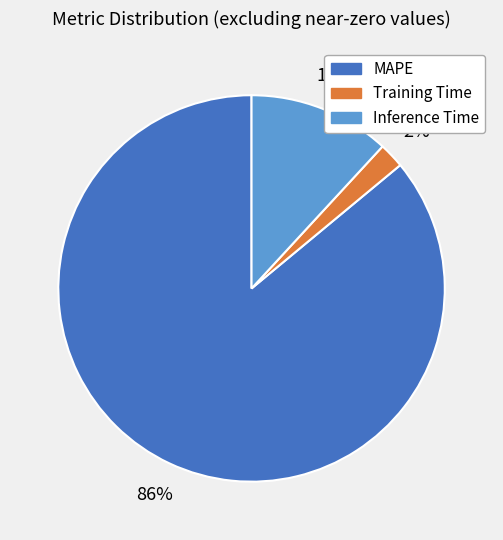

Rank the categories by value from highest to lowest.

MAPE, Inference Time, Training Time